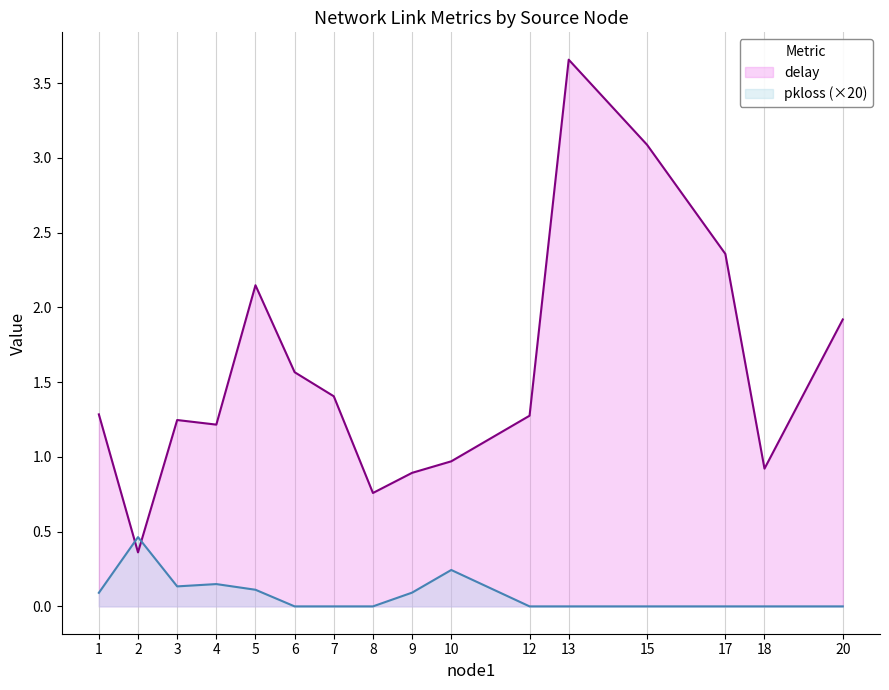

At which category is the sum across all series the highest?

13